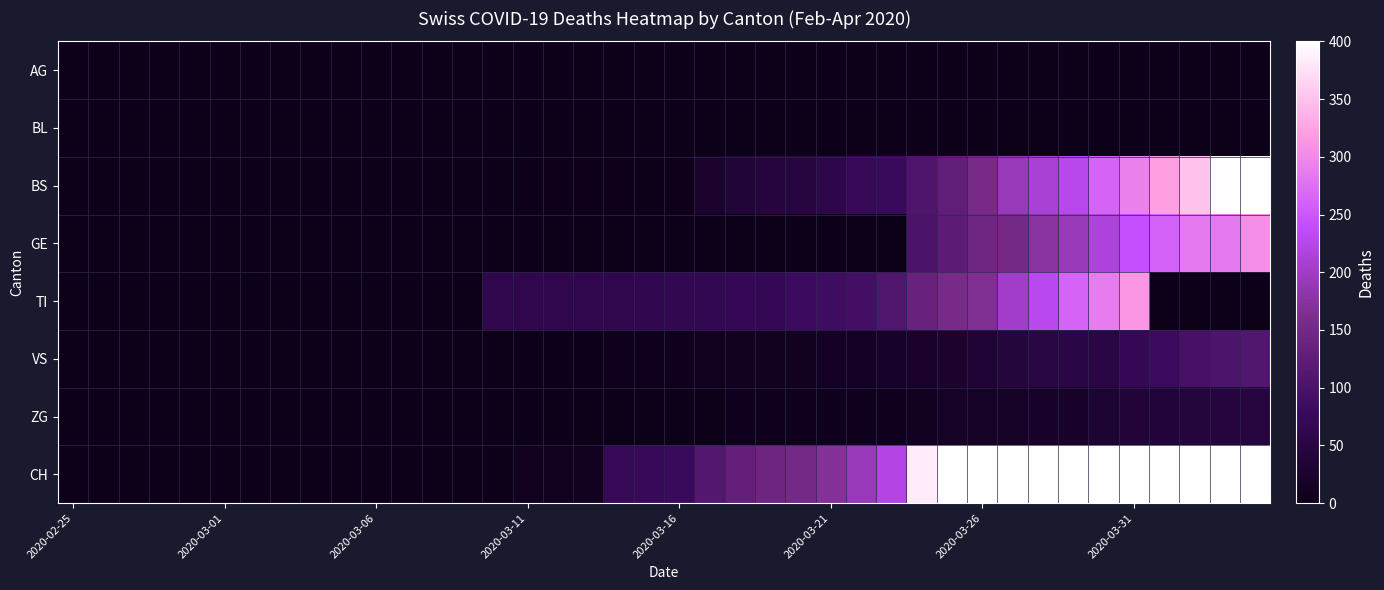

How many data points does each series have?

40